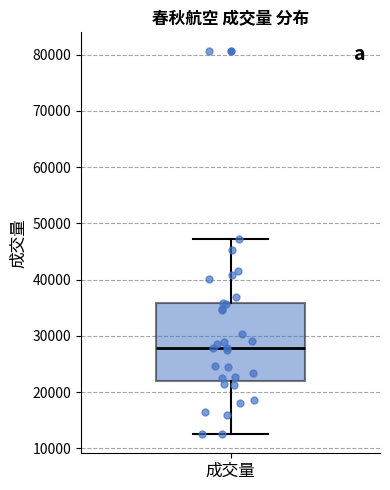

Transcribe this box plot: give where the median line is, the range the box spans, and where the two whiskers end, as read against the y-axis. The values are not printed on the chart, so give them approximately, as read against the axis.

median 28000, box 22000 to 36000, whiskers 13000 to 47000